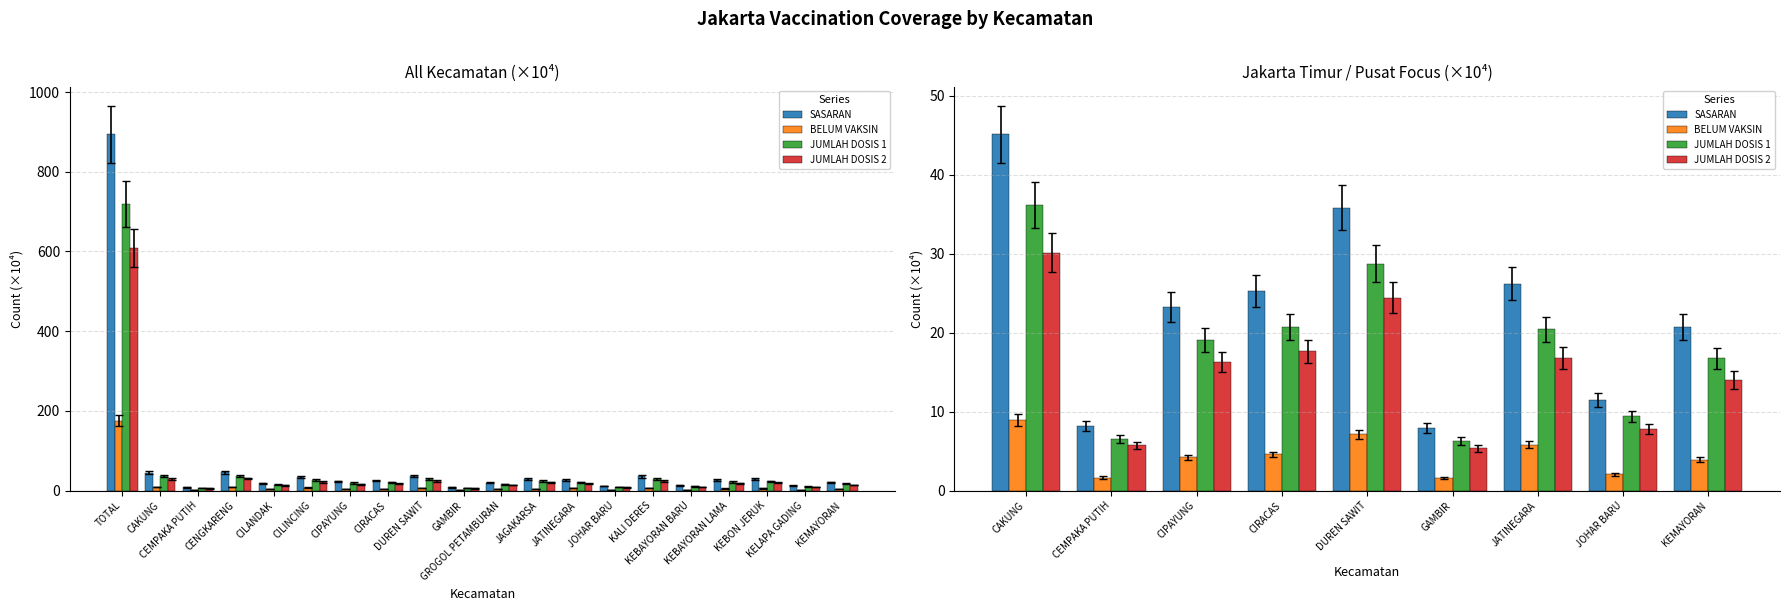

Rank the series by their maximum value, from highest to lowest.

SASARAN, JUMLAH DOSIS 1, JUMLAH DOSIS 2, BELUM VAKSIN